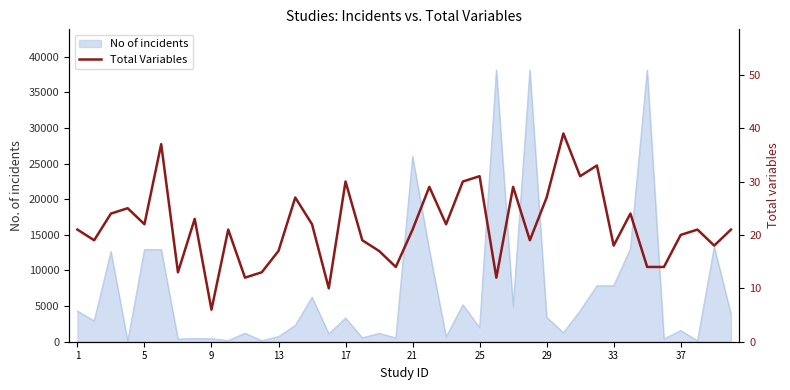

True or false: the data shows 6 at 21.

False